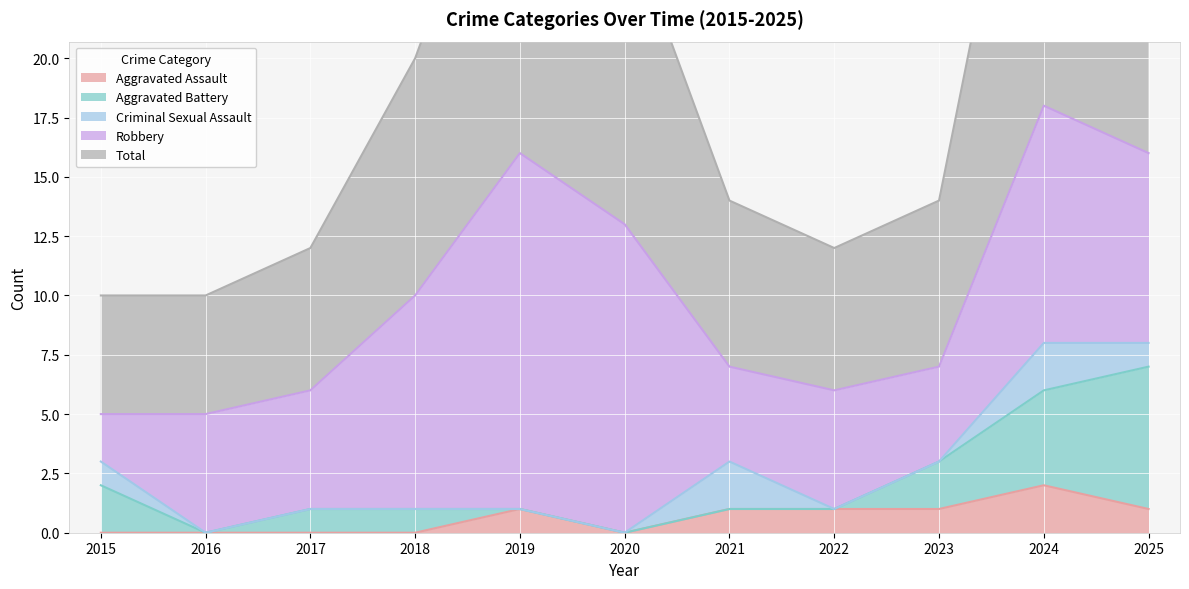

What is the difference between the maximum and minimum values in the Aggravated Battery series?

6